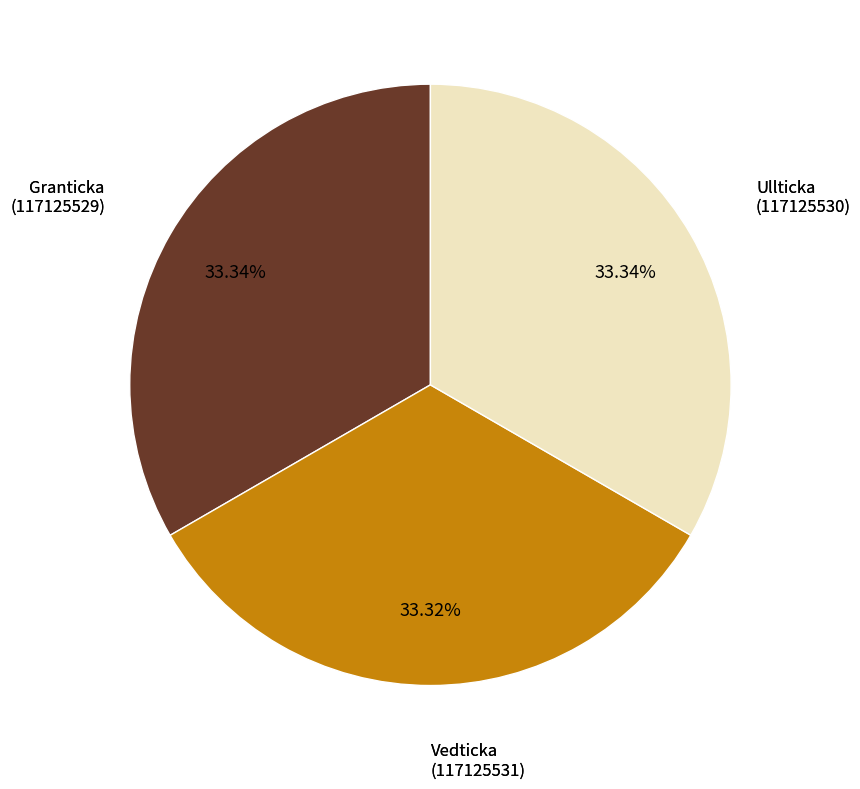

Is there any slice that represents more than half of the pie?

No